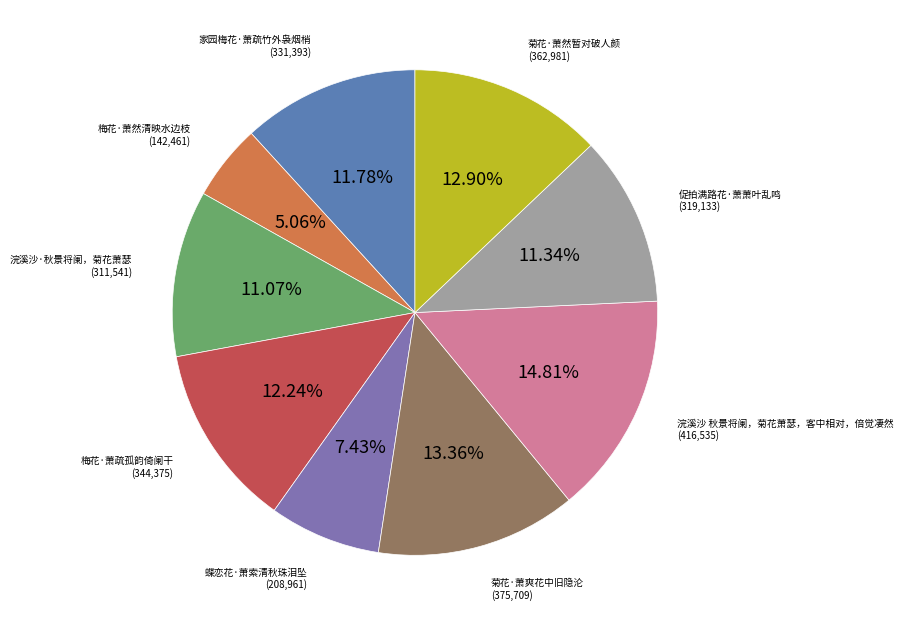

Is there a majority slice in this chart?

No